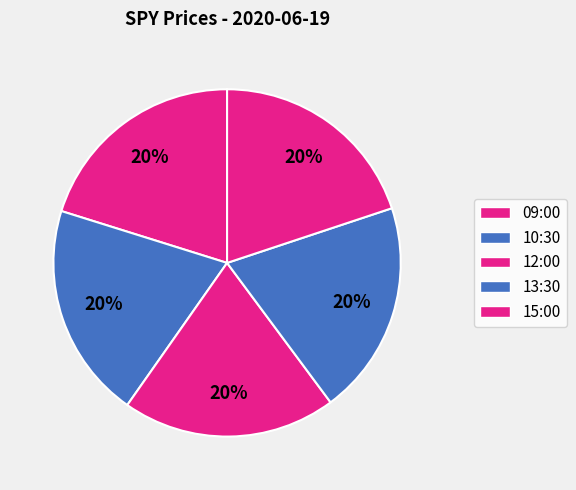

Is it true that 15:00 is 30% of the pie?

False